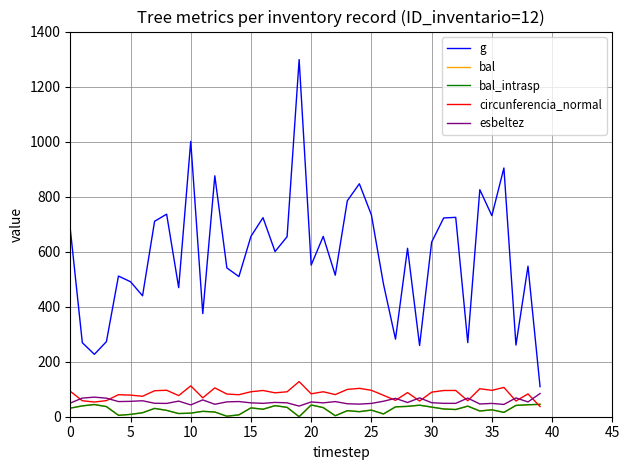

Does the chart display data point markers on the line(s)?

No